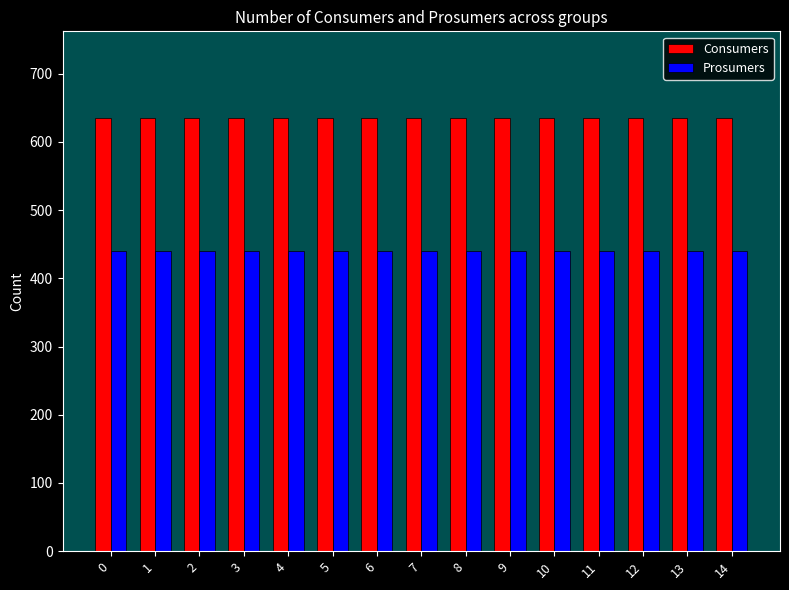

What is the spread (max minus min) of values at 9?

195